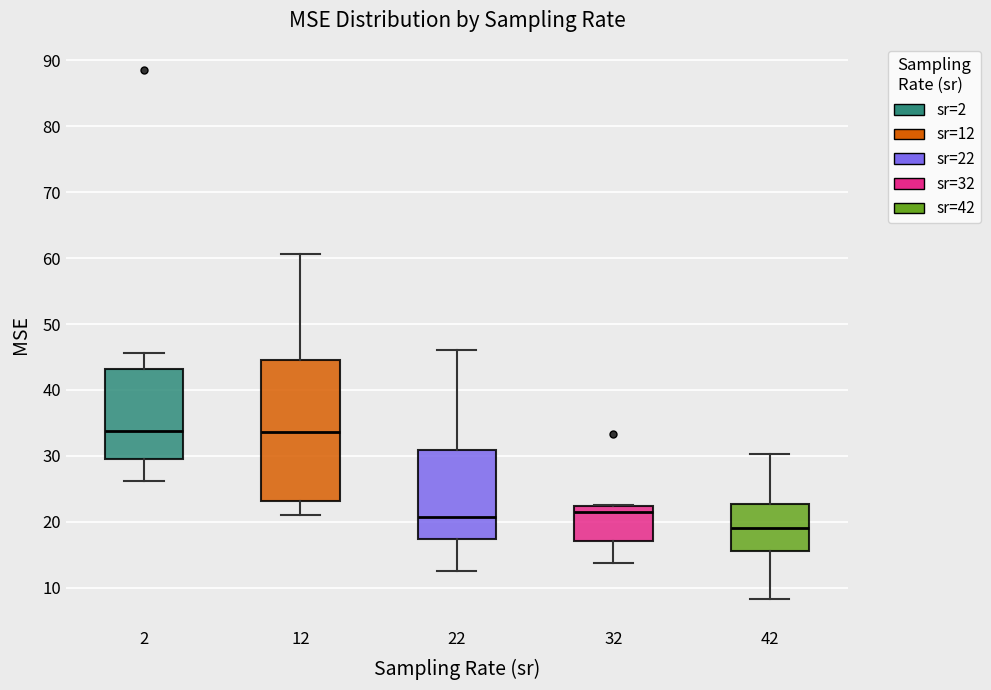

Comparing the boxes themselves (not the whiskers), which one is the tallest?

12